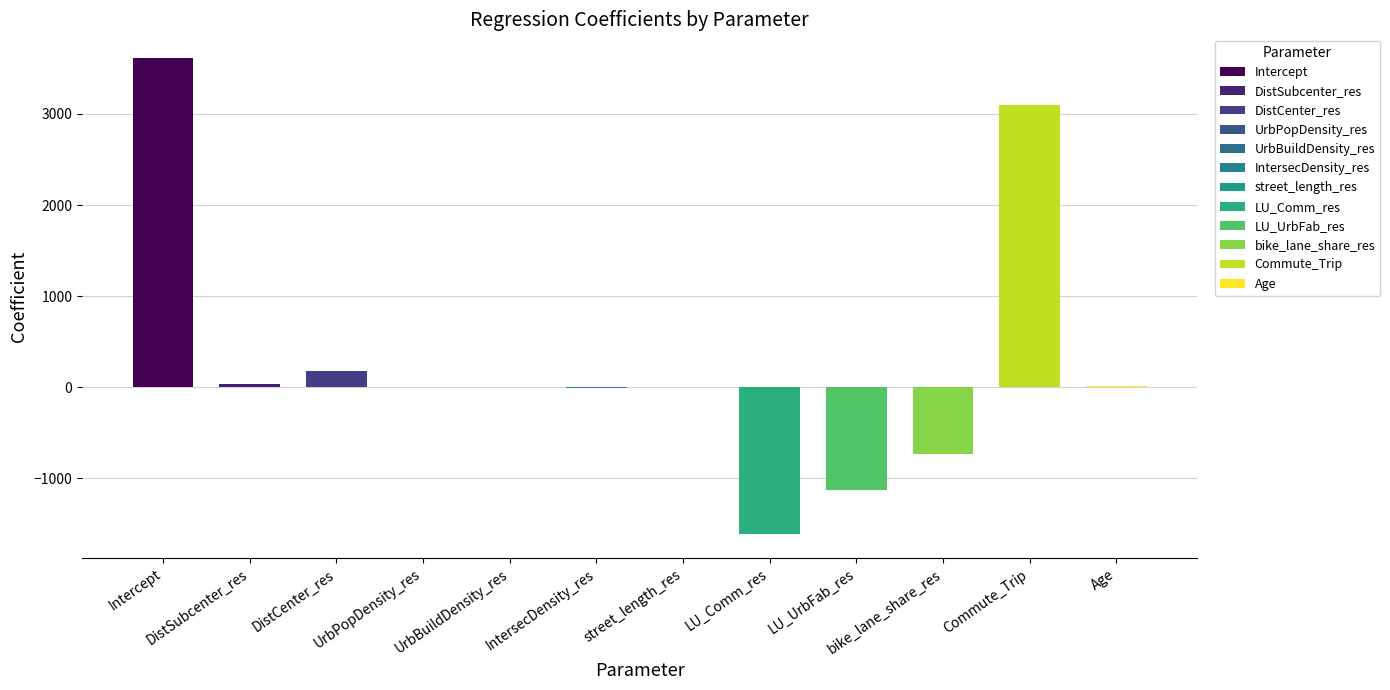

Rank the categories by value from lowest to highest.

LU_Comm_res, LU_UrbFab_res, bike_lane_share_res, IntersecDensity_res, street_length_res, UrbBuildDensity_res, UrbPopDensity_res, Age, DistSubcenter_res, DistCenter_res, Commute_Trip, Intercept